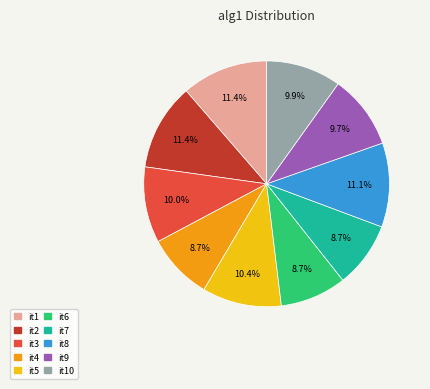

Is there a majority slice in this chart?

No